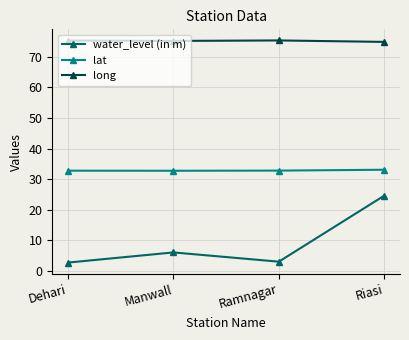

The value of water_level (in m) at Riasi is 33.9. True or false?

False